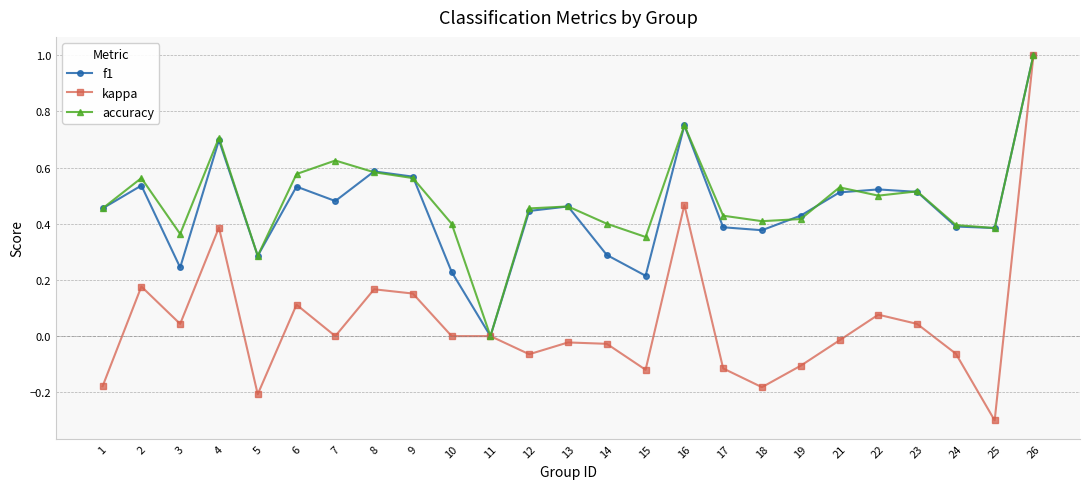

True or false: kappa has a value of -0.1 at 17.

True